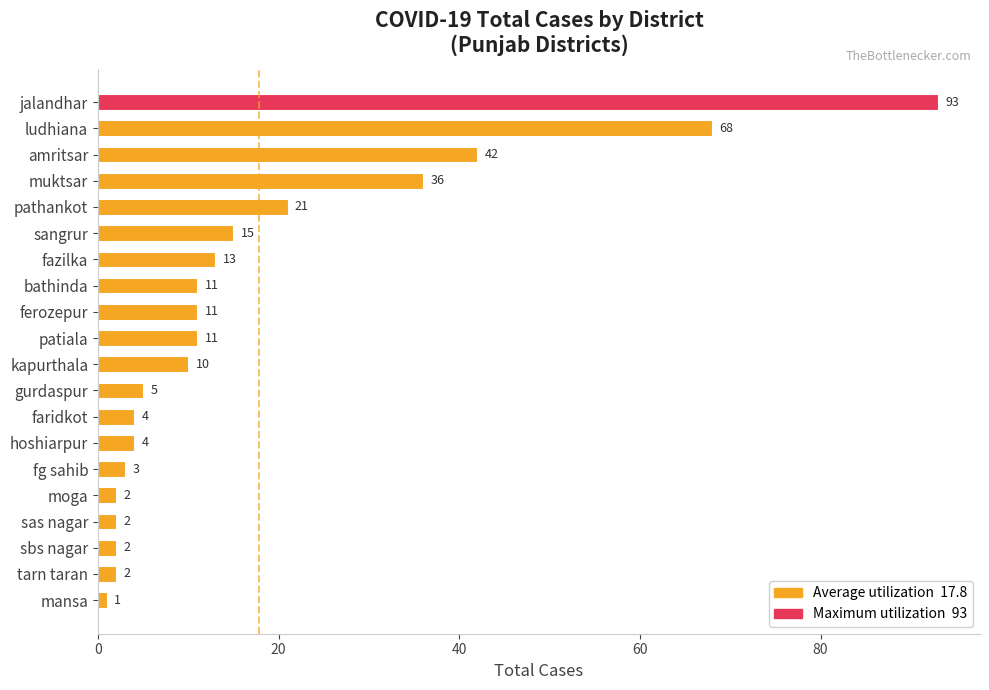

How many bars are there in total?

20